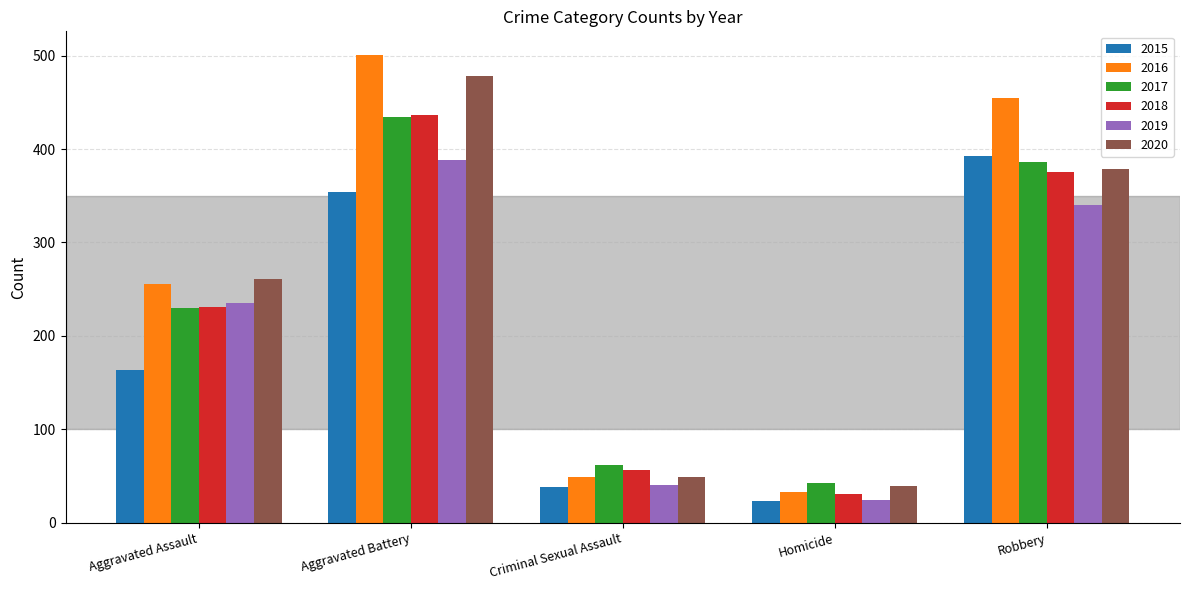

At how many categories does at least one series exceed 88?

3